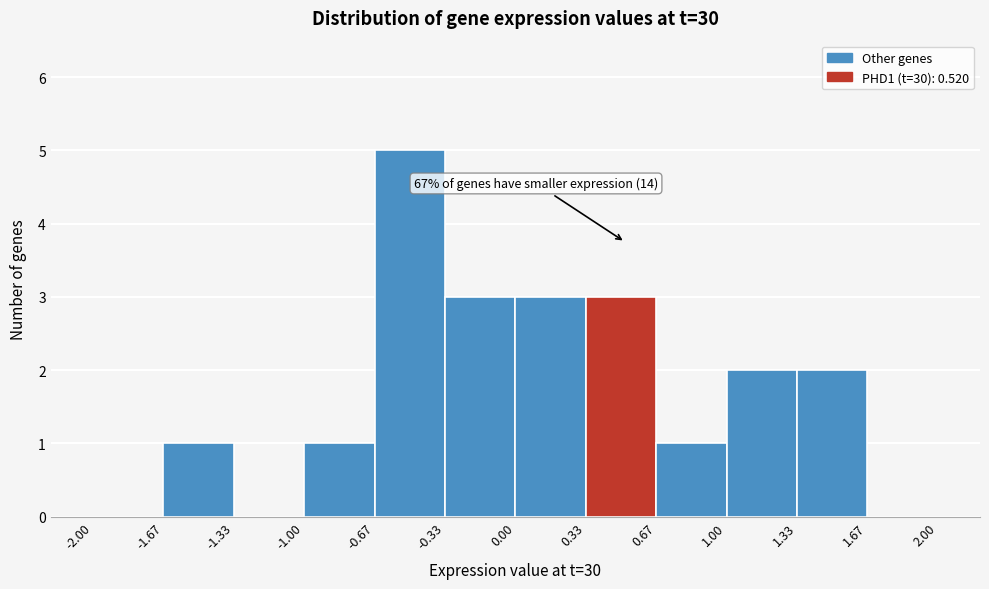

Over which range of the x-axis is the bar tallest?

-0.67 to -0.33